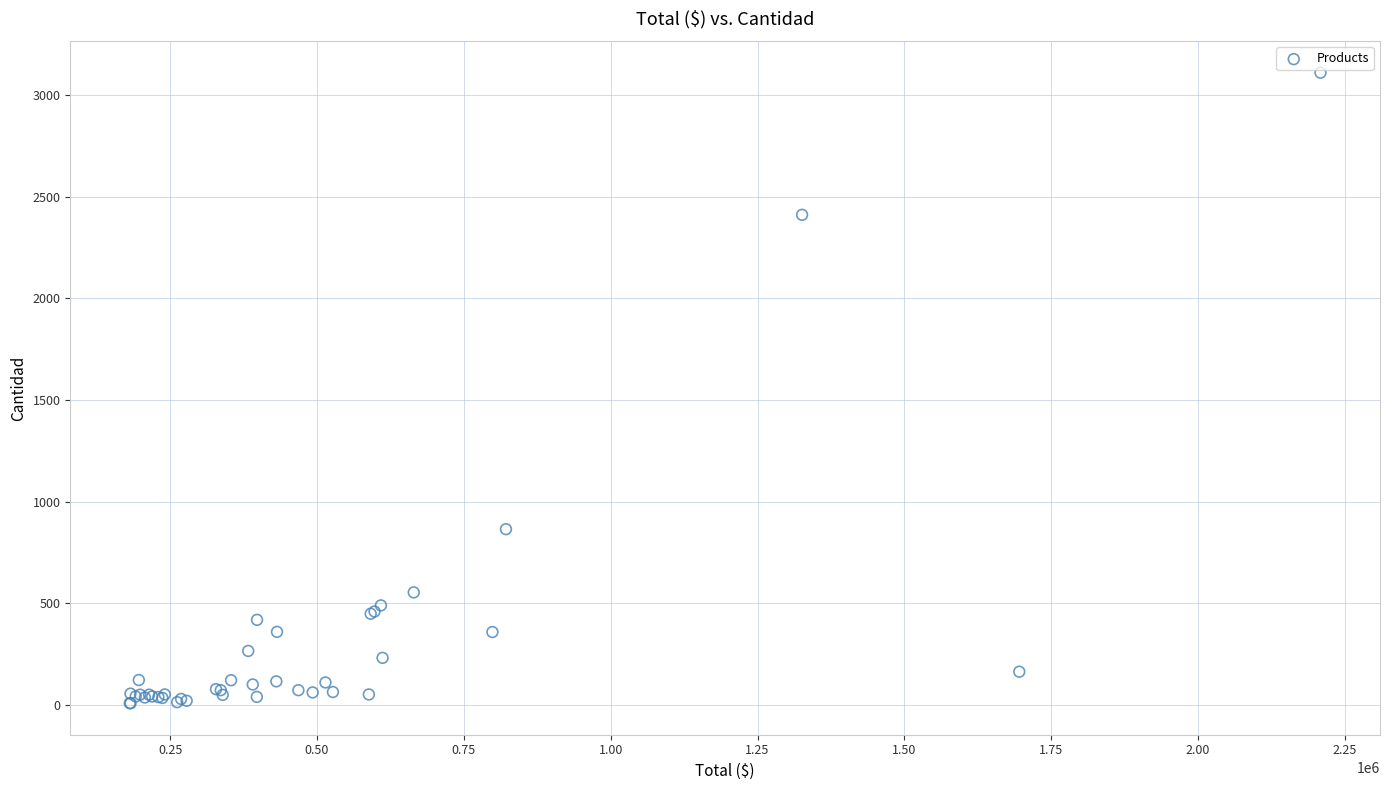

What Y value in the scatter plot is closest to 1559?

865.0